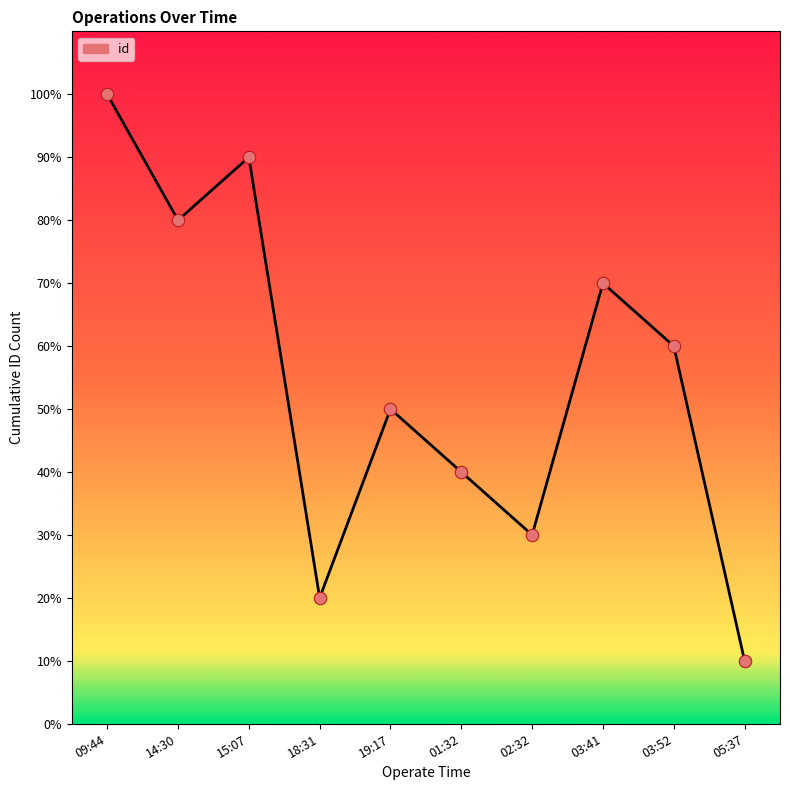

Approximately how many times larger is the value at 02:32 compared to 14:30?

0.4